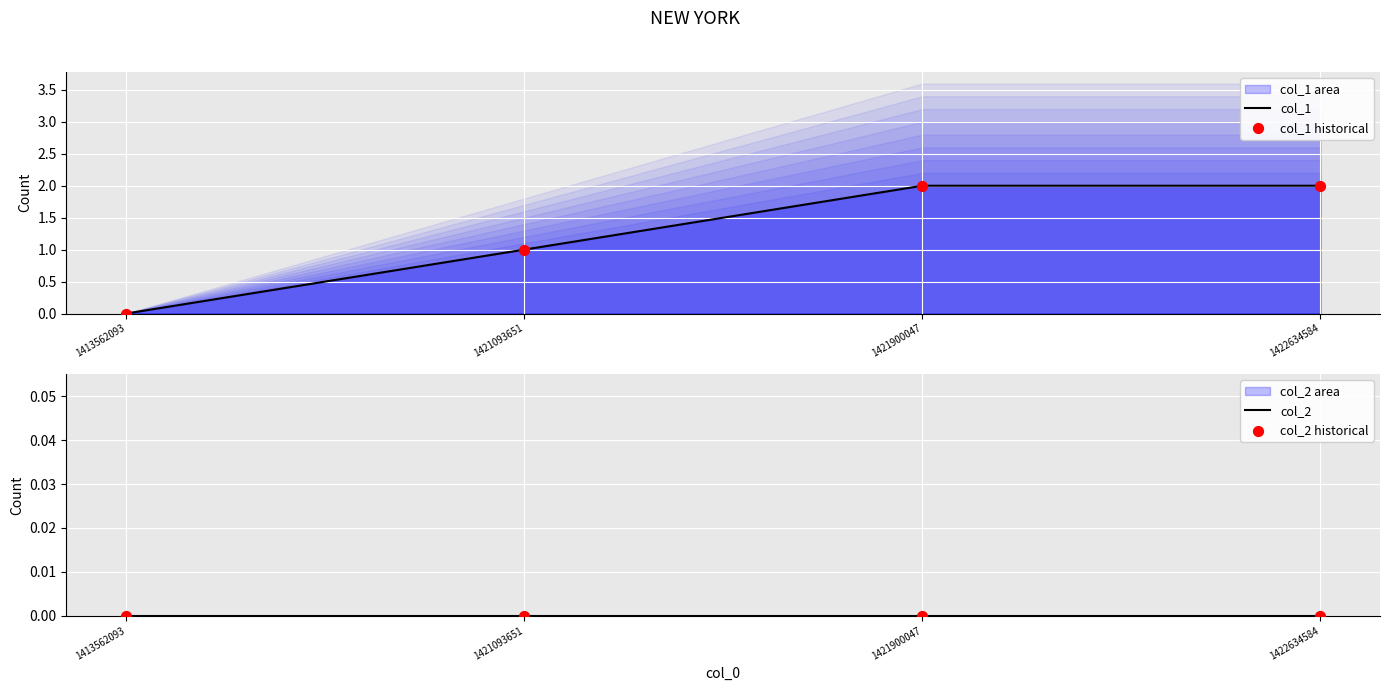

At how many categories does at least one series exceed 1?

2